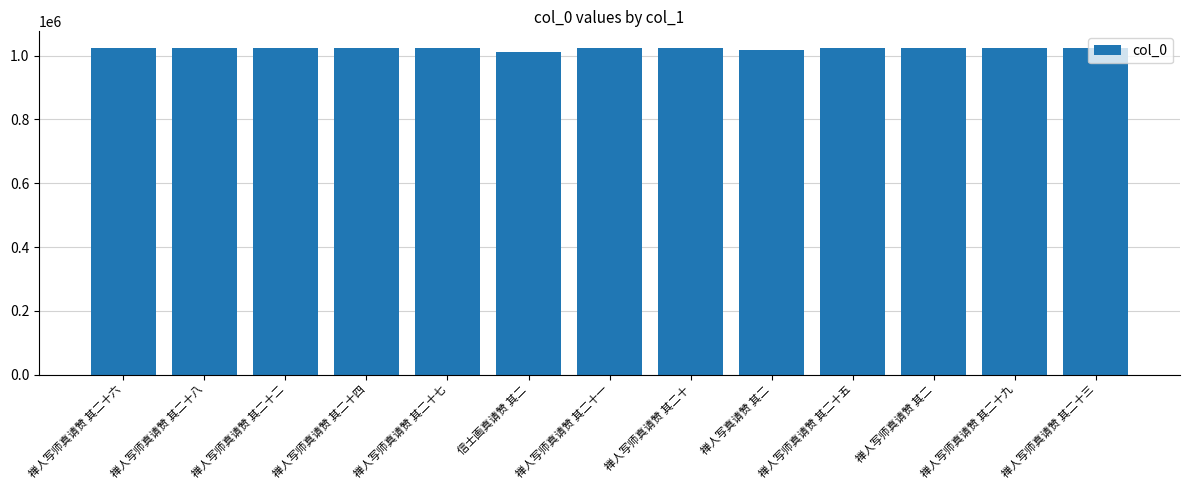

What is the difference between the values at 禅人写真请赞 其二 and 禅人写师真请赞 其二十四?

7807